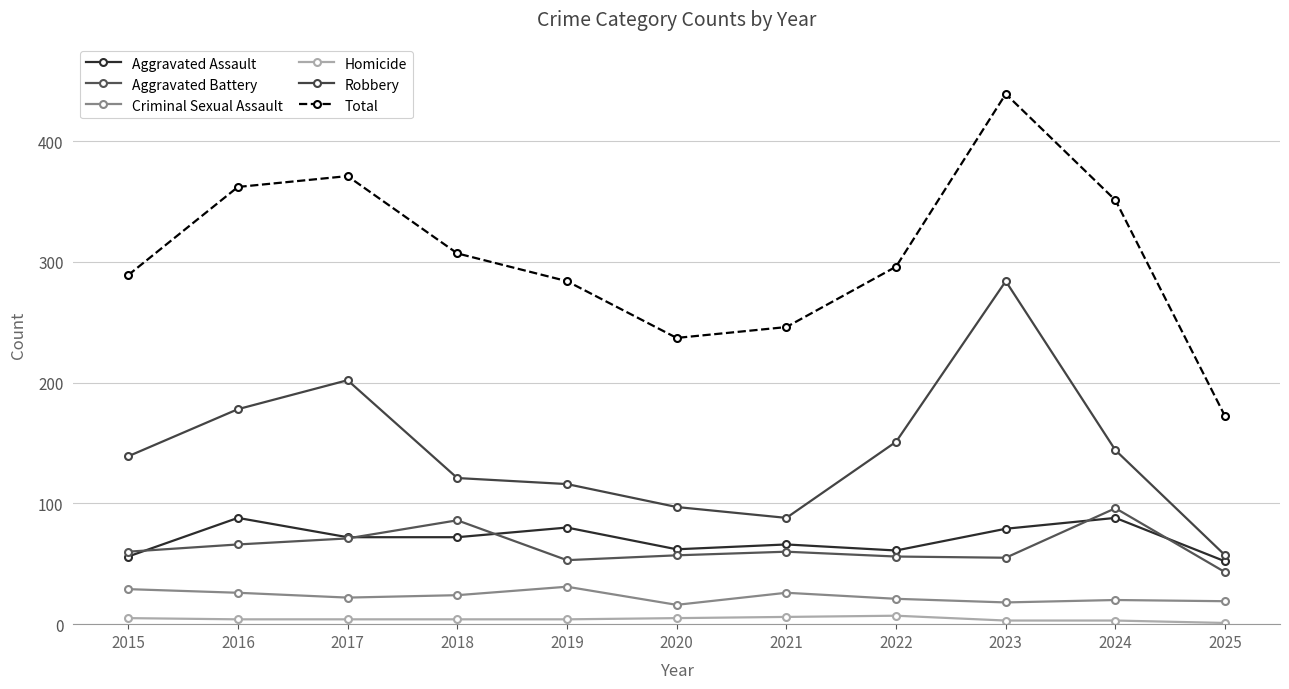

Which series has the largest range (max minus min)?

Total